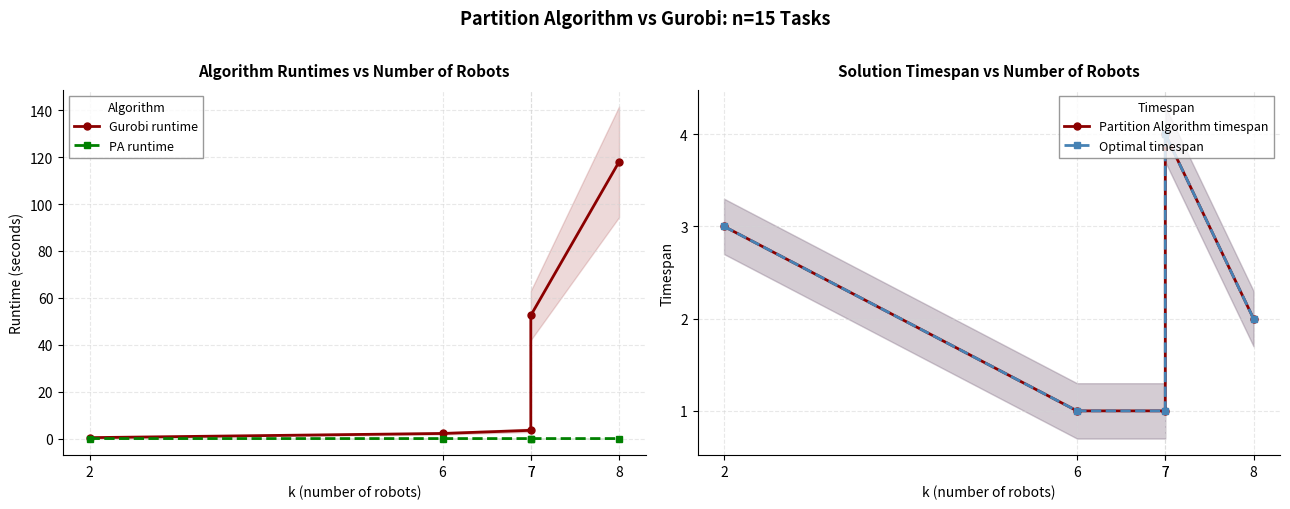

What is the average value of the Optimal timespan series?

2.2